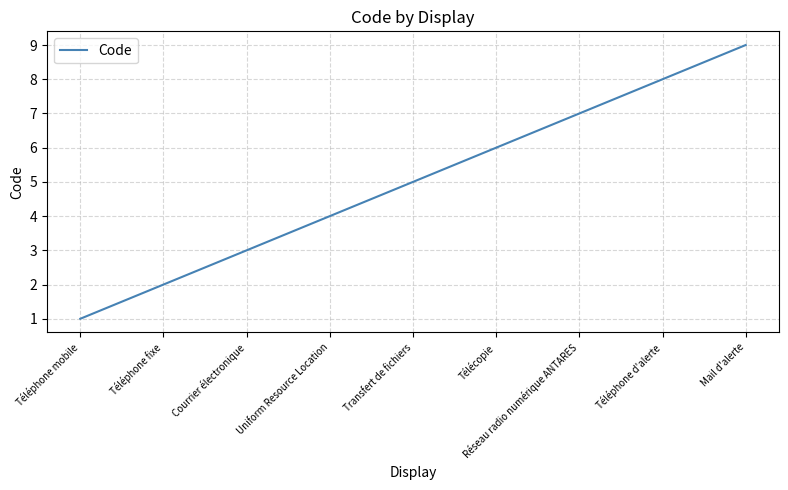

List the labels in order of value, smallest first.

Téléphone mobile, Téléphone fixe, Courrier électronique, Uniform Resource Location, Transfert de fichiers, Télécopie, Réseau radio numérique ANTARES, Téléphone d'alerte, Mail d'alerte